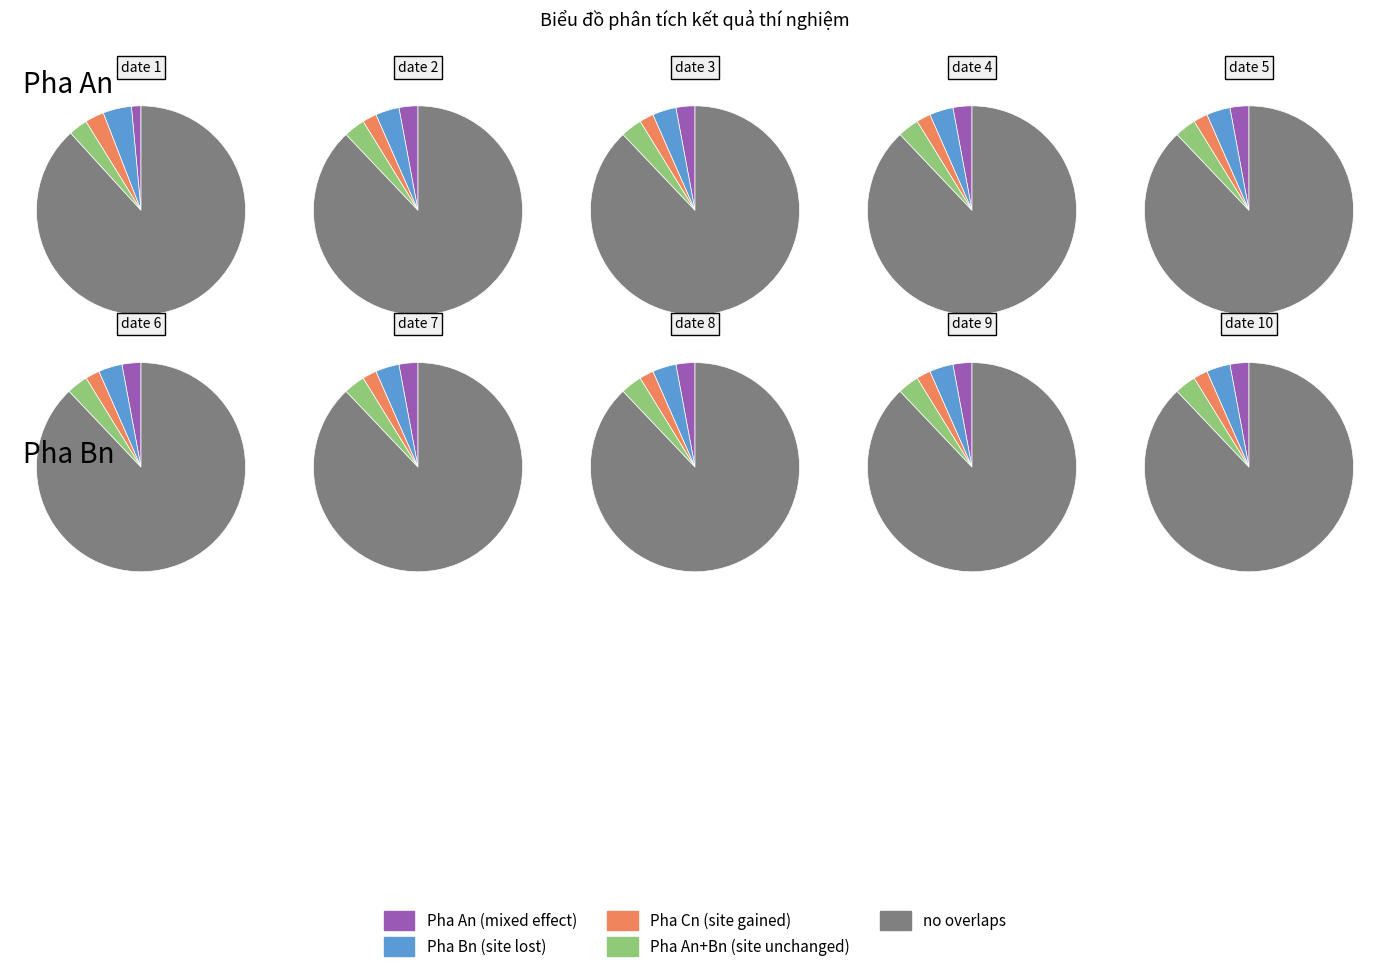

Which series has the largest range (max minus min)?

Pha An